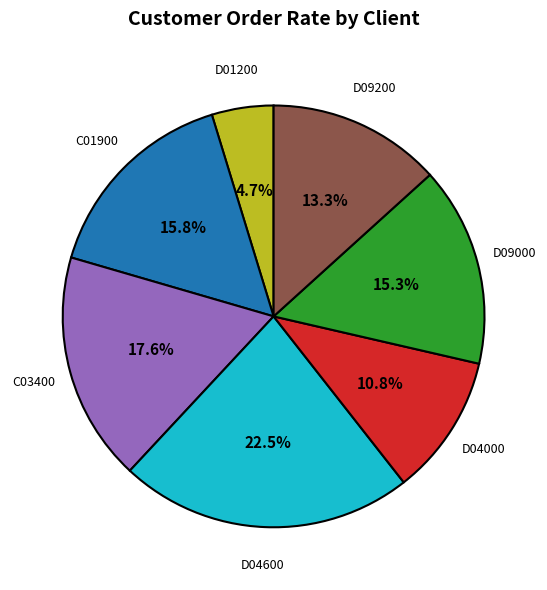

To the nearest percent, what is the average slice percentage?

14%